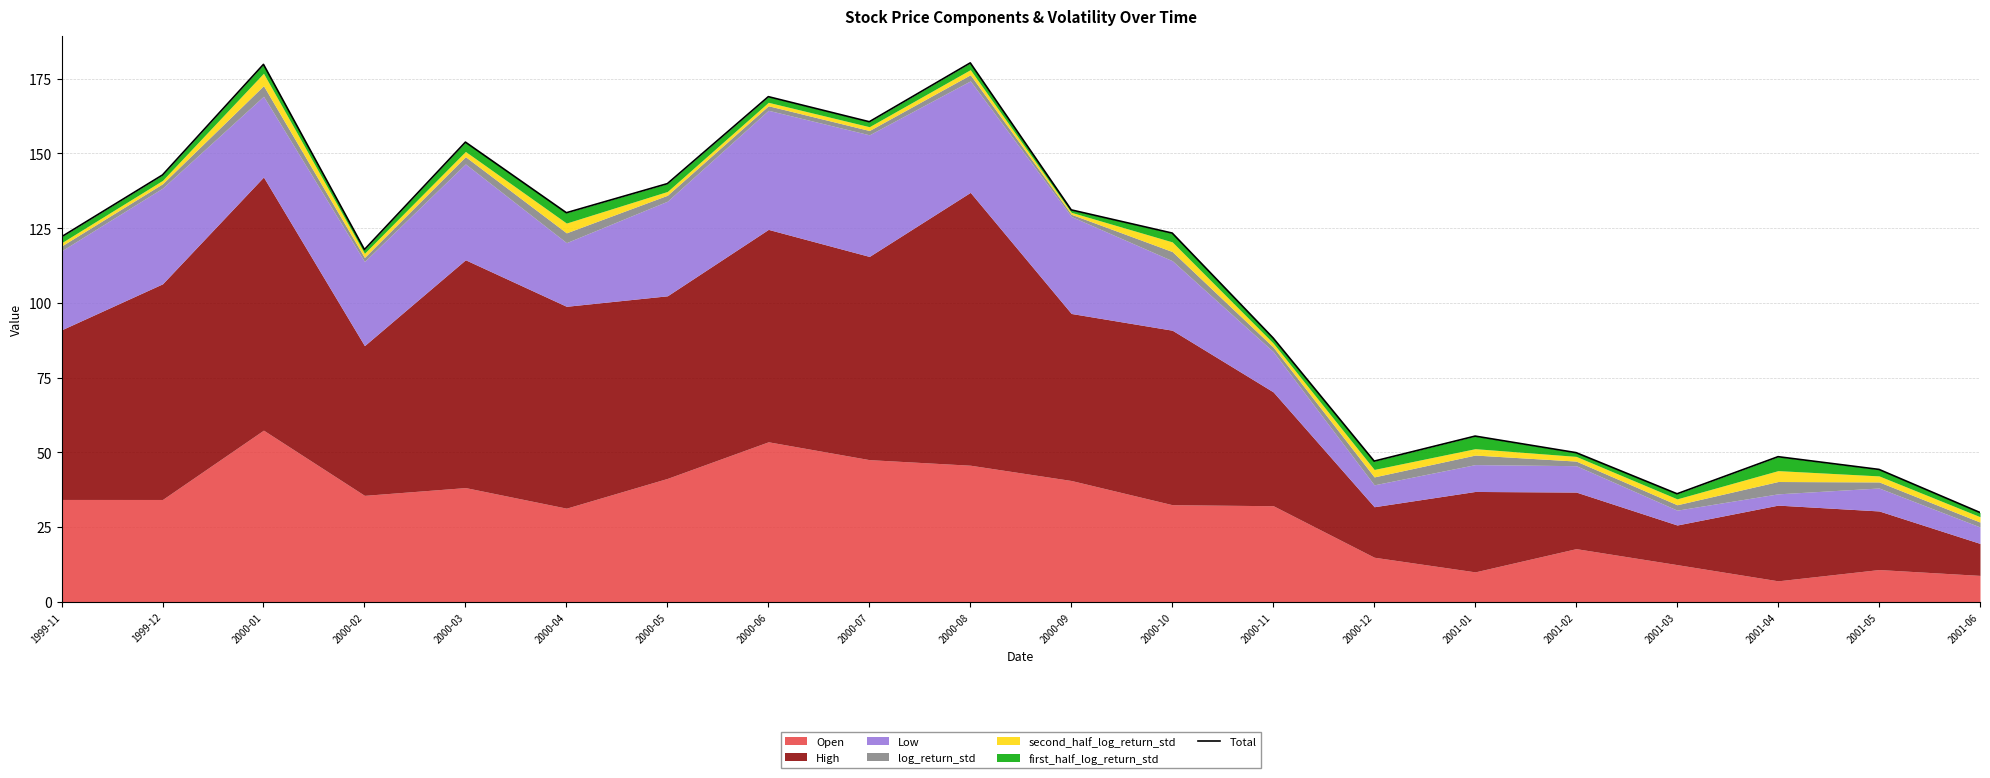

What is the smallest value displayed?

29.8